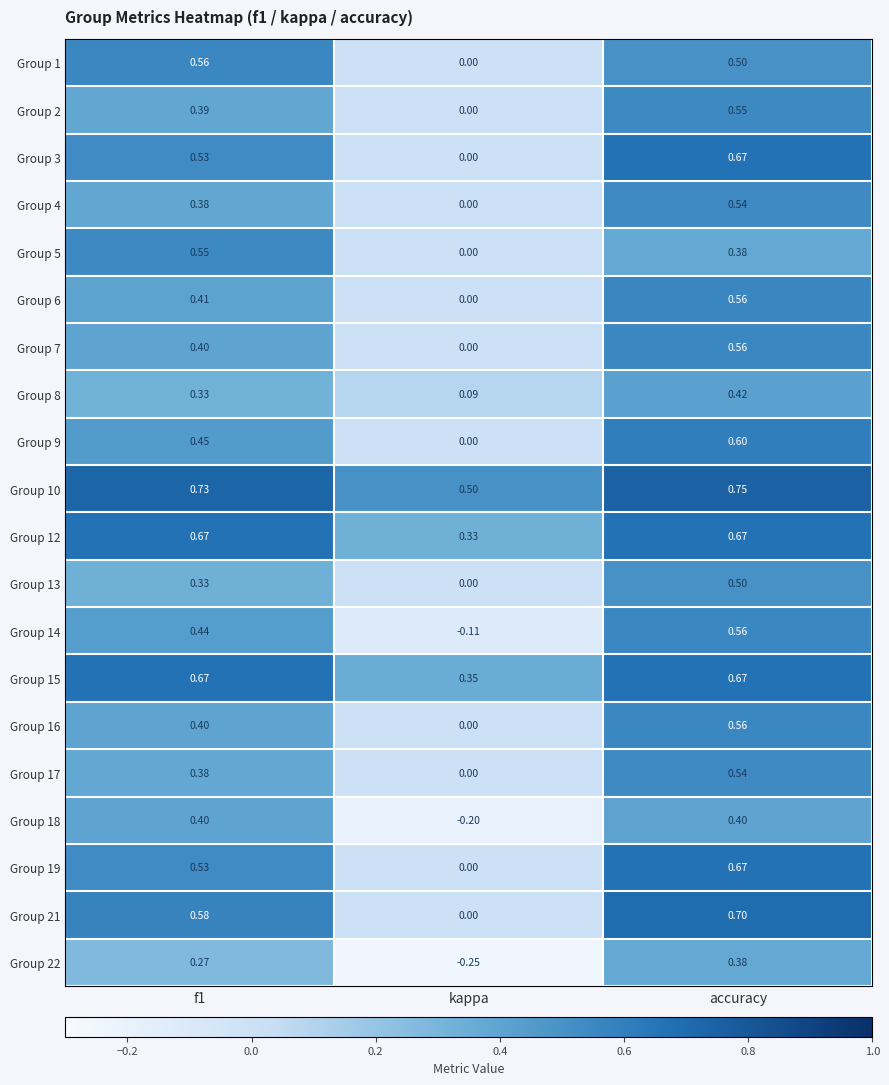

Which category has the lowest value across all series?

kappa